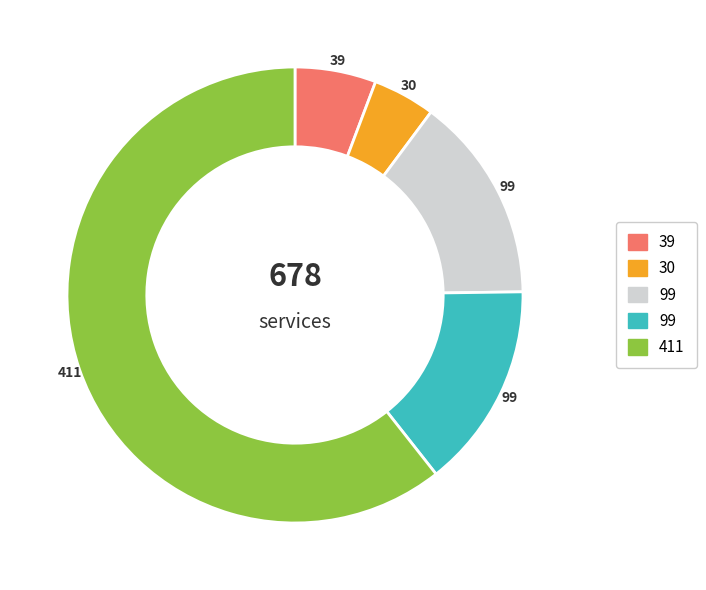

How many slices are in this pie chart?

5